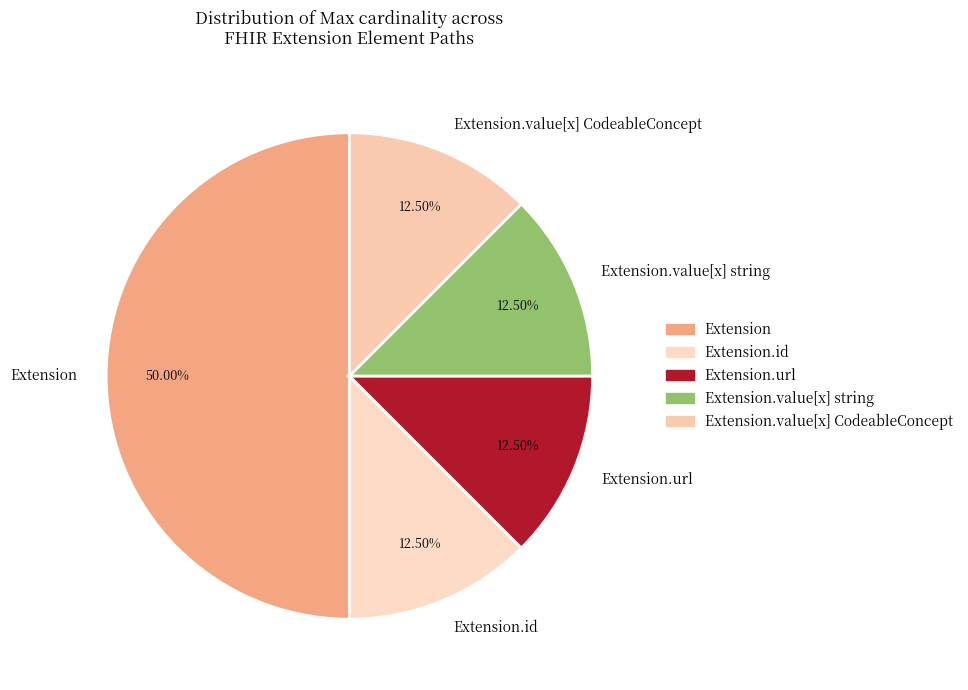

What is the ratio of the value at Extension.value[x] string to the value at Extension.id?

1.0